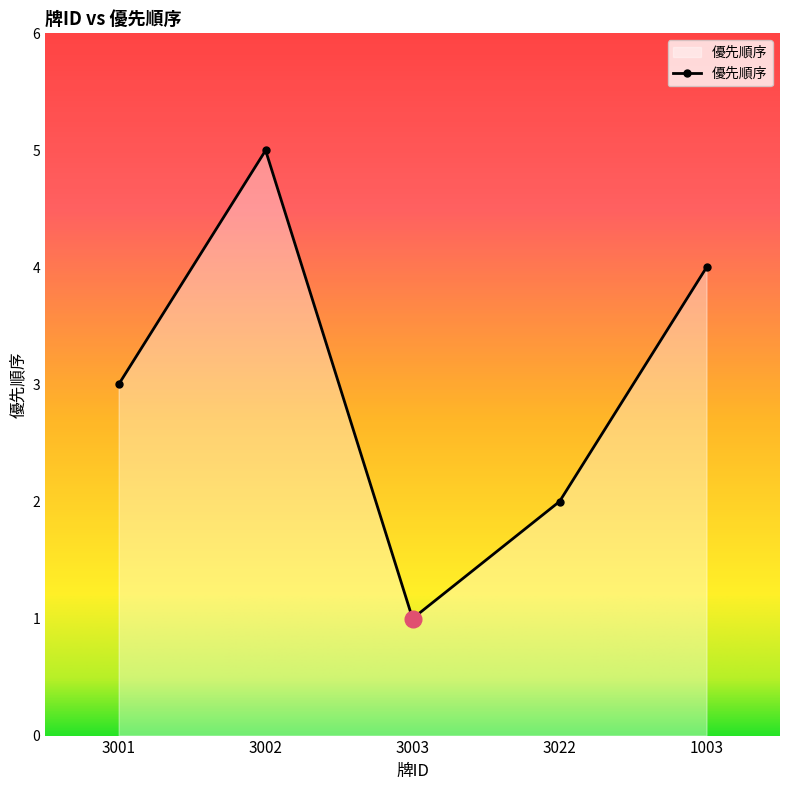

Which has a higher value, 1003 or 3002?

3002